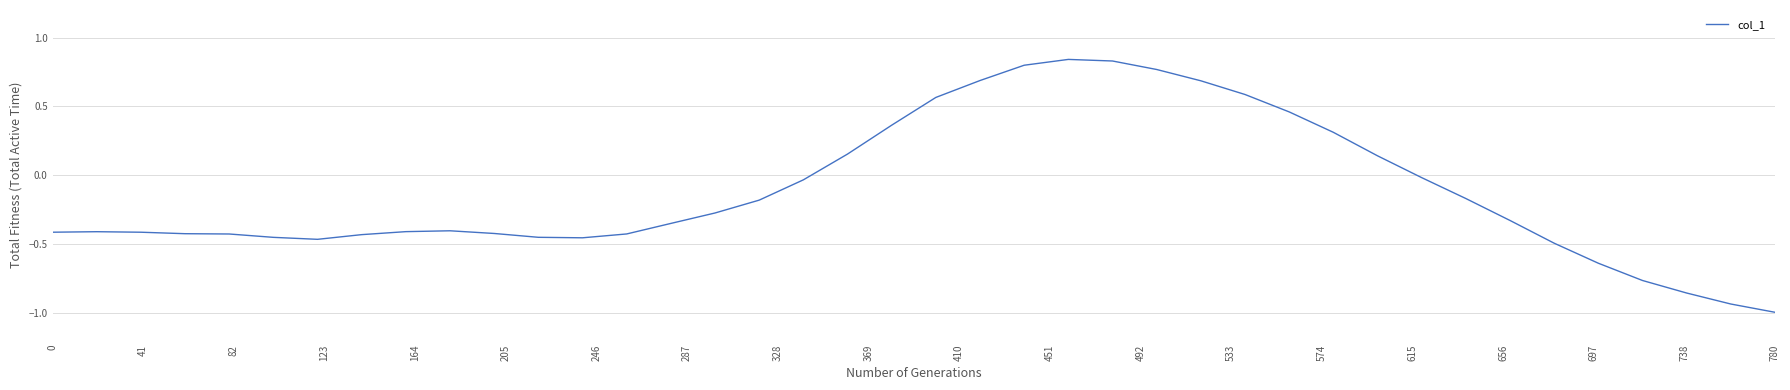

What is the difference between the maximum and minimum values?

1.8